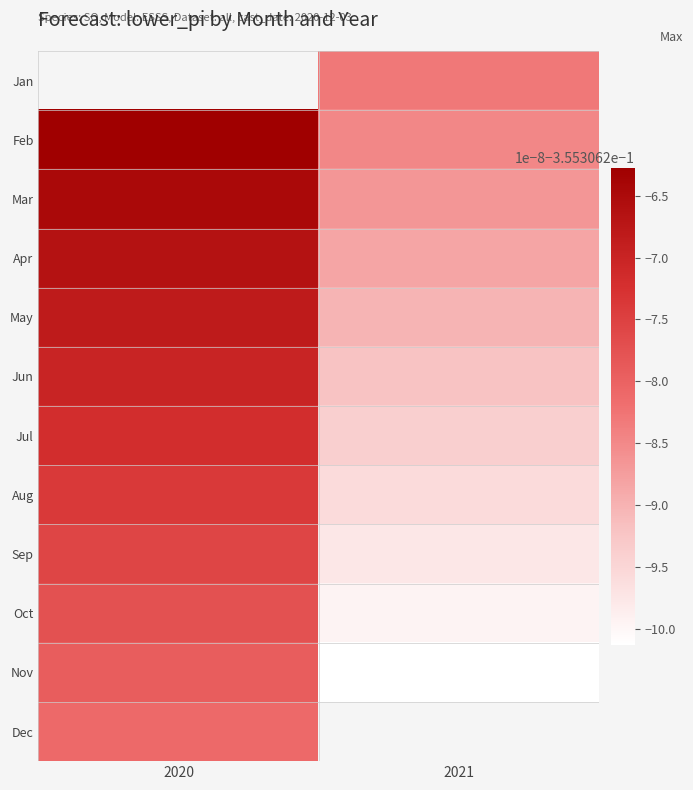

Which label corresponds to the largest value in the chart?

2020